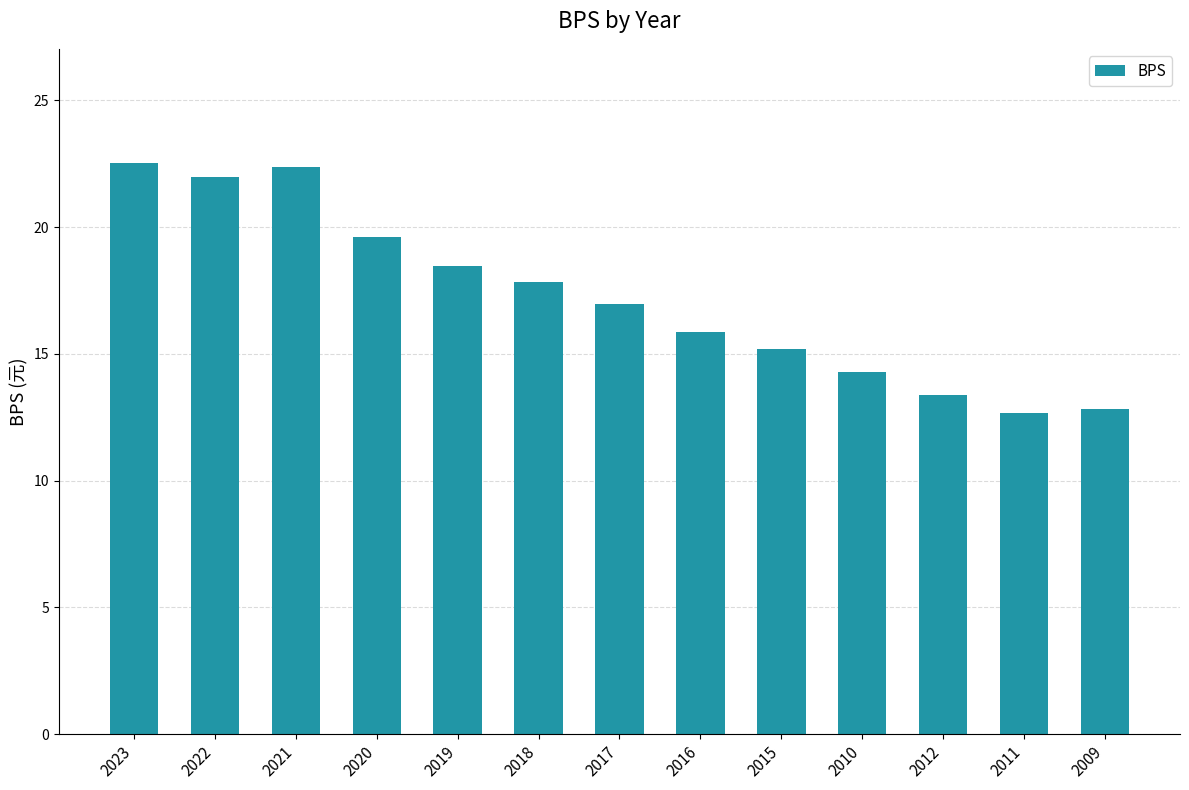

What is the greatest value displayed?

22.5